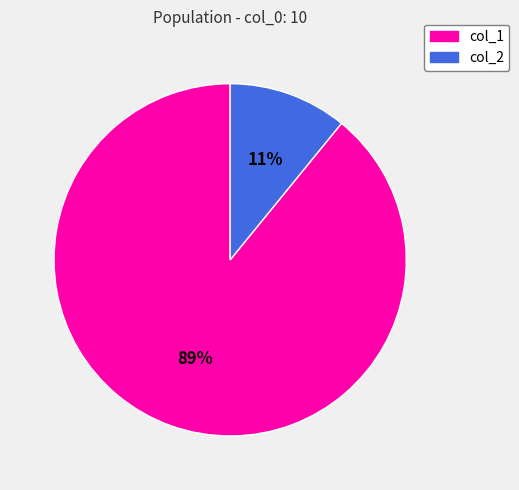

How many segments does this pie chart have?

2